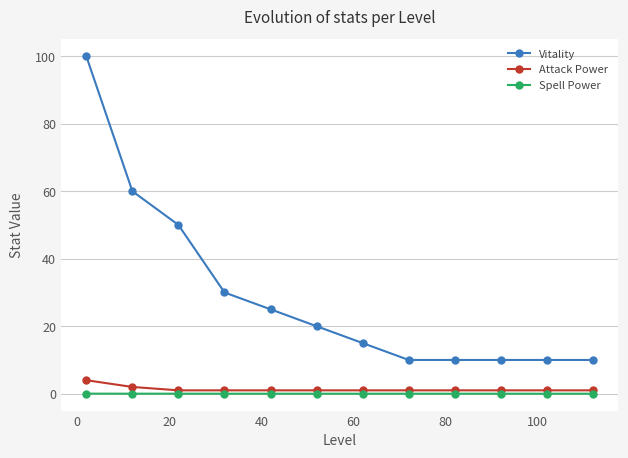

What is the sum of all Vitality values?

350.0